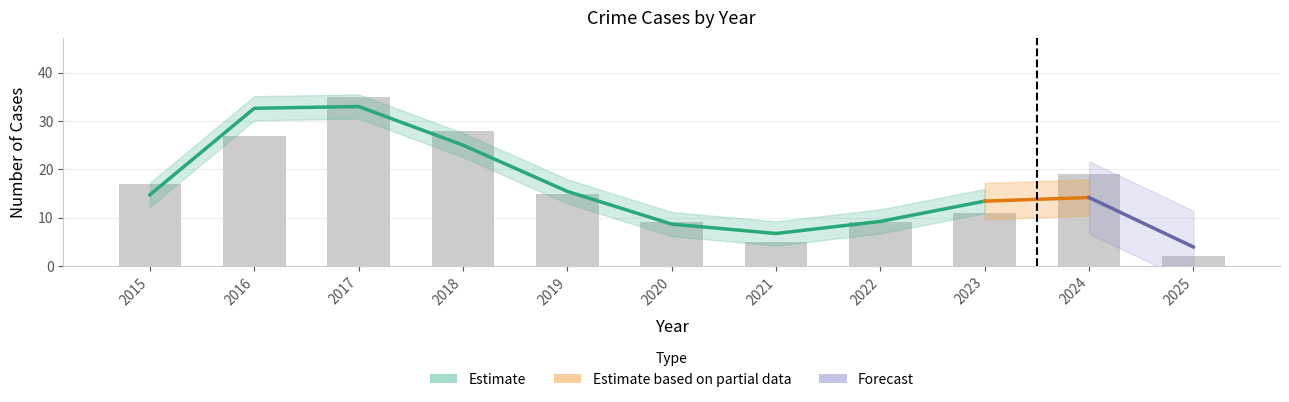

Which category has the highest value across all series?

2017